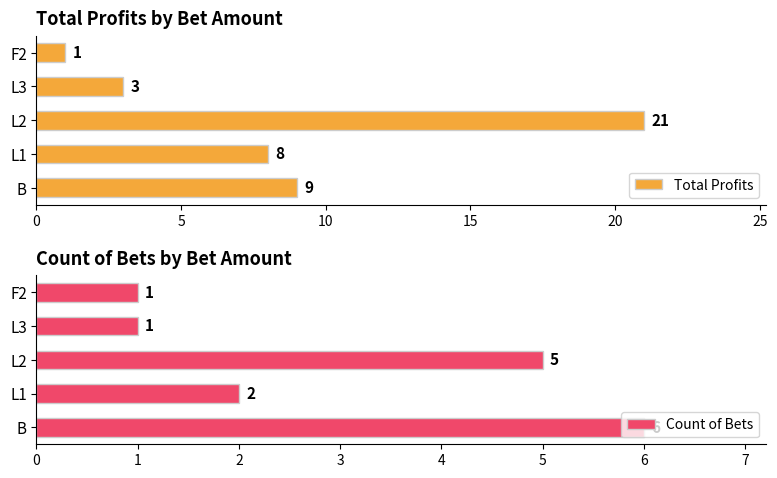

True or false: Count of Bets has a value of 1 at L3.

True